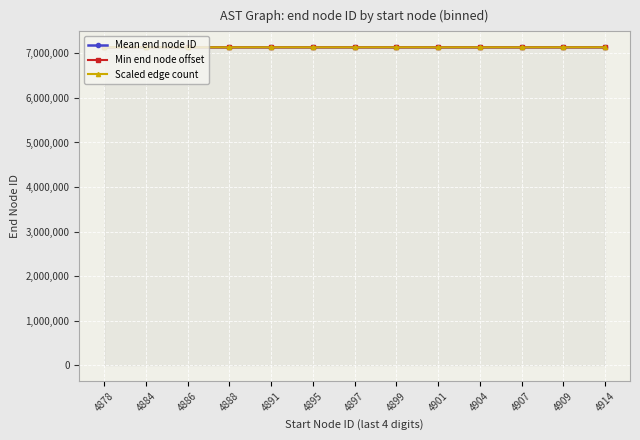

Which series has the largest range (max minus min)?

Scaled edge count